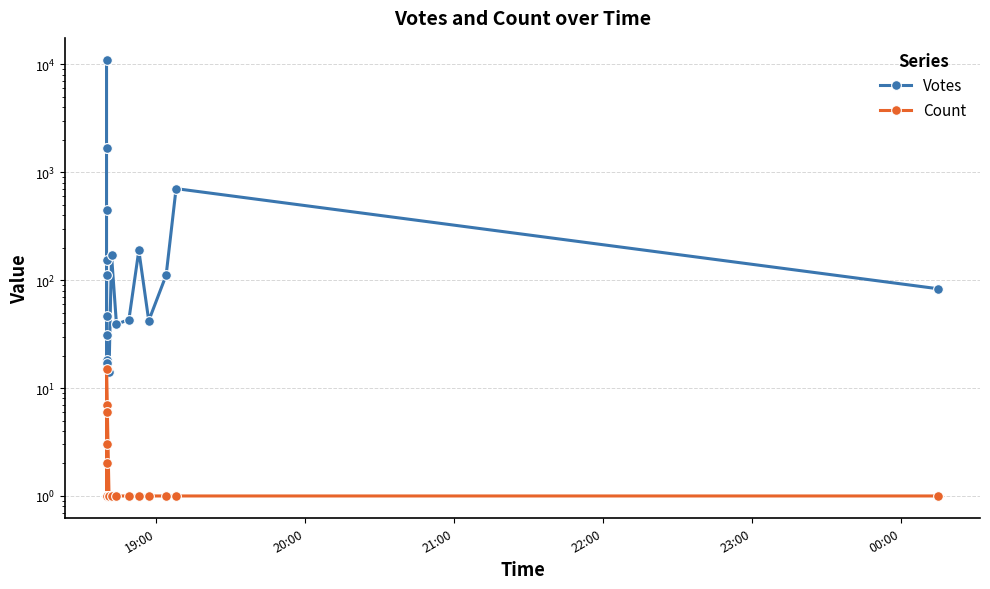

What is the difference between the highest and lowest values at 23:00?

153